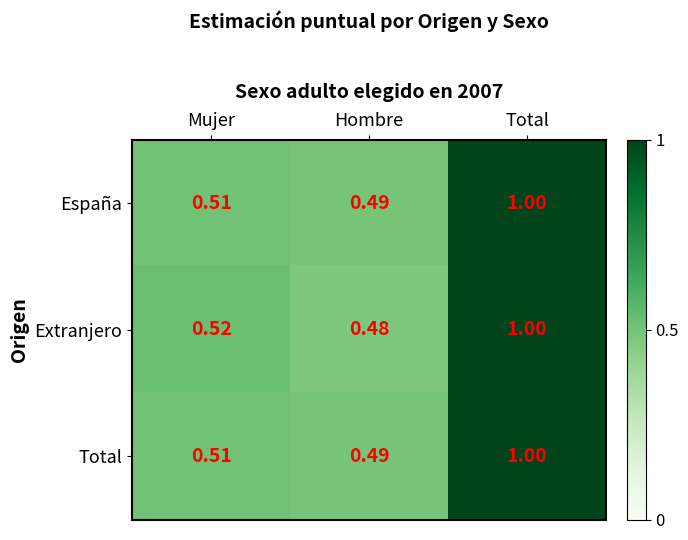

Is the value of Extranjero at Hombre greater than the value of España at Hombre?

No